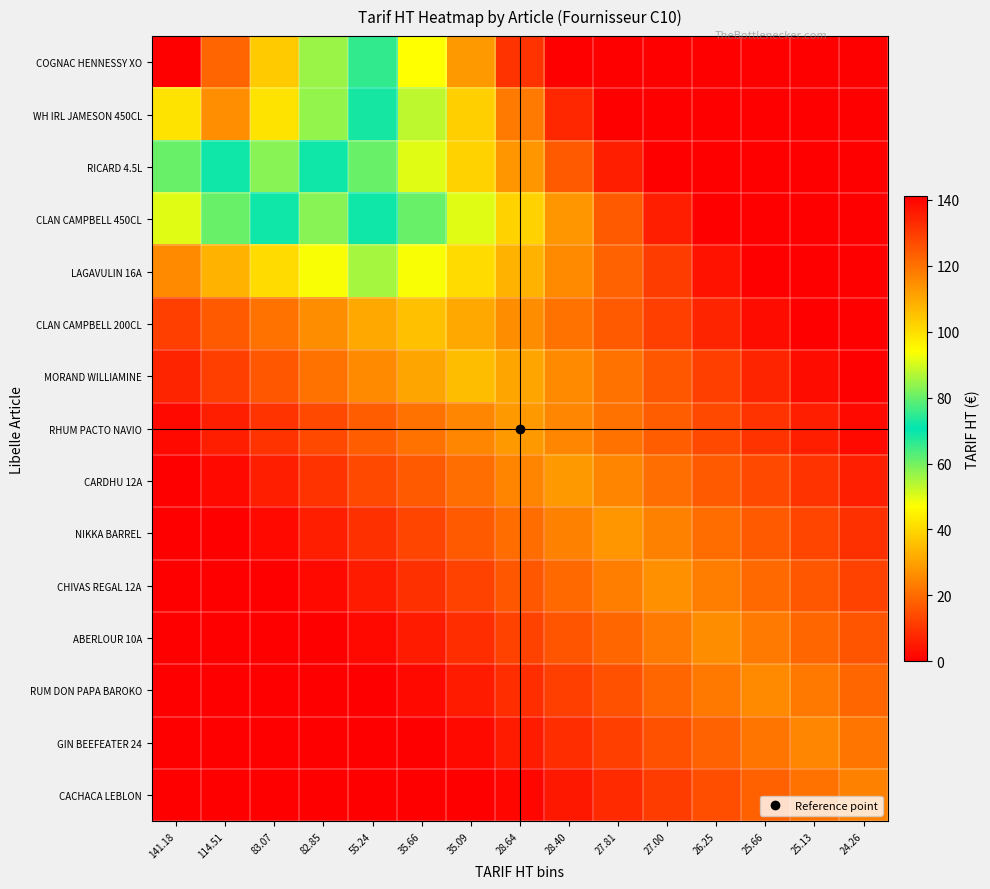

Reading left to right, extract all data points from this chart.

COGNAC HENNESSY XO: 141.18=141.2	114.51=122.4	83.07=103.5	82.85=84.7	55.24=65.9	35.66=47.1	35.09=28.2	28.64=9.4	28.40=0.0	27.81=0.0	27.00=0.0	26.25=0.0	25.66=0.0	25.13=0.0	24.26=0.0
WH IRL JAMESON 450CL: 141.18=99.2	114.51=114.5	83.07=99.2	82.85=84.0	55.24=68.7	35.66=53.4	35.09=38.2	28.64=22.9	28.40=7.6	27.81=0.0	27.00=0.0	26.25=0.0	25.66=0.0	25.13=0.0	24.26=0.0
RICARD 4.5L: 141.18=60.9	114.51=72.0	83.07=83.1	82.85=72.0	55.24=60.9	35.66=49.8	35.09=38.8	28.64=27.7	28.40=16.6	27.81=5.5	27.00=0.0	26.25=0.0	25.66=0.0	25.13=0.0	24.26=0.0
CLAN CAMPBELL 450CL: 141.18=49.7	114.51=60.8	83.07=71.8	82.85=82.8	55.24=71.8	35.66=60.8	35.09=49.7	28.64=38.7	28.40=27.6	27.81=16.6	27.00=5.5	26.25=0.0	25.66=0.0	25.13=0.0	24.26=0.0
LAGAVULIN 16A: 141.18=25.8	114.51=33.1	83.07=40.5	82.85=47.9	55.24=55.2	35.66=47.9	35.09=40.5	28.64=33.1	28.40=25.8	27.81=18.4	27.00=11.0	26.25=3.7	25.66=0.0	25.13=0.0	24.26=0.0
CLAN CAMPBELL 200CL: 141.18=11.9	114.51=16.6	83.07=21.4	82.85=26.1	55.24=30.9	35.66=35.7	35.09=30.9	28.64=26.1	28.40=21.4	27.81=16.6	27.00=11.9	26.25=7.1	25.66=2.4	25.13=0.0	24.26=0.0
MORAND WILLIAMINE: 141.18=7.0	114.51=11.7	83.07=16.4	82.85=21.1	55.24=25.7	35.66=30.4	35.09=35.1	28.64=30.4	28.40=25.7	27.81=21.1	27.00=16.4	26.25=11.7	25.66=7.0	25.13=2.3	24.26=0.0
RHUM PACTO NAVIO: 141.18=1.9	114.51=5.7	83.07=9.5	82.85=13.4	55.24=17.2	35.66=21.0	35.09=24.8	28.64=28.6	28.40=24.8	27.81=21.0	27.00=17.2	26.25=13.4	25.66=9.5	25.13=5.7	24.26=1.9
CARDHU 12A: 141.18=0.0	114.51=1.9	83.07=5.7	82.85=9.5	55.24=13.3	35.66=17.0	35.09=20.8	28.64=24.6	28.40=28.4	27.81=24.6	27.00=20.8	26.25=17.0	25.66=13.3	25.13=9.5	24.26=5.7
NIKKA BARREL: 141.18=0.0	114.51=0.0	83.07=1.9	82.85=5.6	55.24=9.3	35.66=13.0	35.09=16.7	28.64=20.4	28.40=24.1	27.81=27.8	27.00=24.1	26.25=20.4	25.66=16.7	25.13=13.0	24.26=9.3
CHIVAS REGAL 12A: 141.18=0.0	114.51=0.0	83.07=0.0	82.85=1.8	55.24=5.4	35.66=9.0	35.09=12.6	28.64=16.2	28.40=19.8	27.81=23.4	27.00=27.0	26.25=23.4	25.66=19.8	25.13=16.2	24.26=12.6
ABERLOUR 10A: 141.18=0.0	114.51=0.0	83.07=0.0	82.85=0.0	55.24=1.7	35.66=5.2	35.09=8.7	28.64=12.2	28.40=15.7	27.81=19.2	27.00=22.7	26.25=26.2	25.66=22.7	25.13=19.2	24.26=15.7
RUM DON PAPA BAROKO: 141.18=0.0	114.51=0.0	83.07=0.0	82.85=0.0	55.24=0.0	35.66=1.7	35.09=5.1	28.64=8.6	28.40=12.0	27.81=15.4	27.00=18.8	26.25=22.2	25.66=25.7	25.13=22.2	24.26=18.8
GIN BEEFEATER 24: 141.18=0.0	114.51=0.0	83.07=0.0	82.85=0.0	55.24=0.0	35.66=0.0	35.09=1.7	28.64=5.0	28.40=8.4	27.81=11.7	27.00=15.1	26.25=18.4	25.66=21.8	25.13=25.1	24.26=21.8
CACHACA LEBLON: 141.18=0.0	114.51=0.0	83.07=0.0	82.85=0.0	55.24=0.0	35.66=0.0	35.09=0.0	28.64=1.6	28.40=4.9	27.81=8.1	27.00=11.3	26.25=14.6	25.66=17.8	25.13=21.0	24.26=24.3